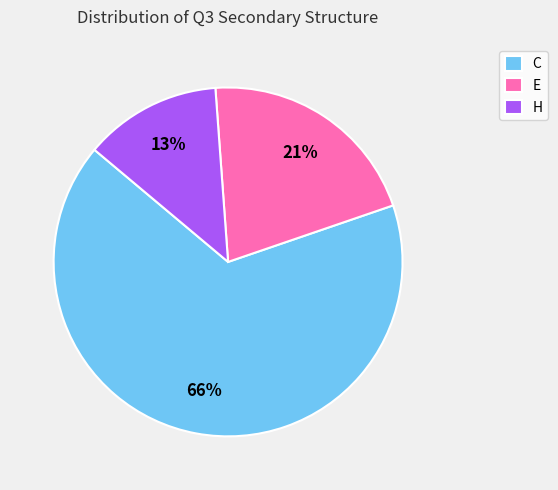

Which category has the biggest portion of the pie?

C